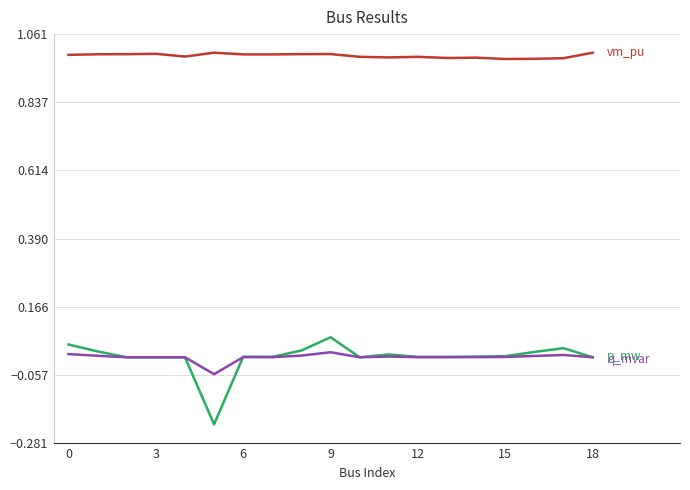

How many lines are shown in the chart?

3